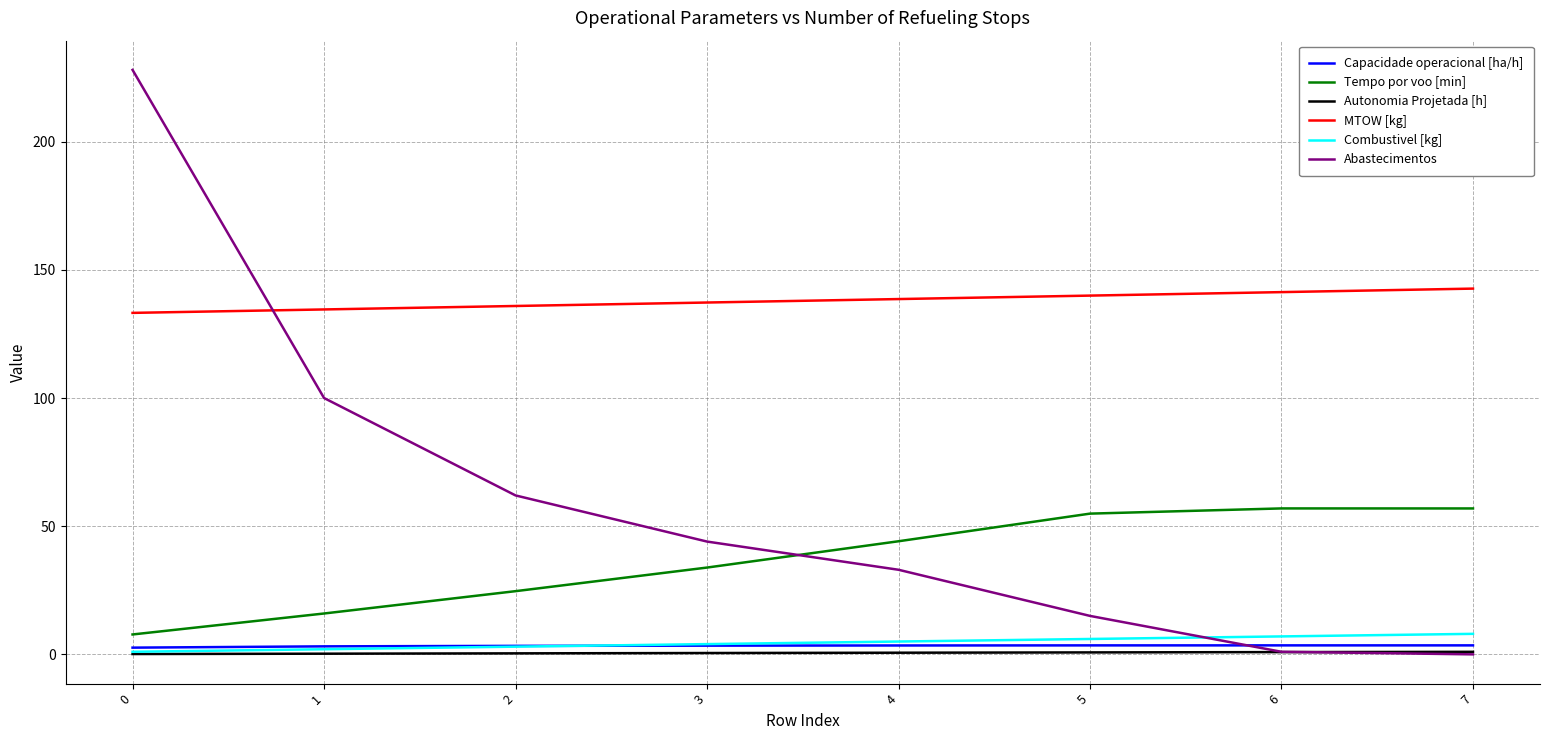

Which series has the largest total across all categories?

MTOW [kg]